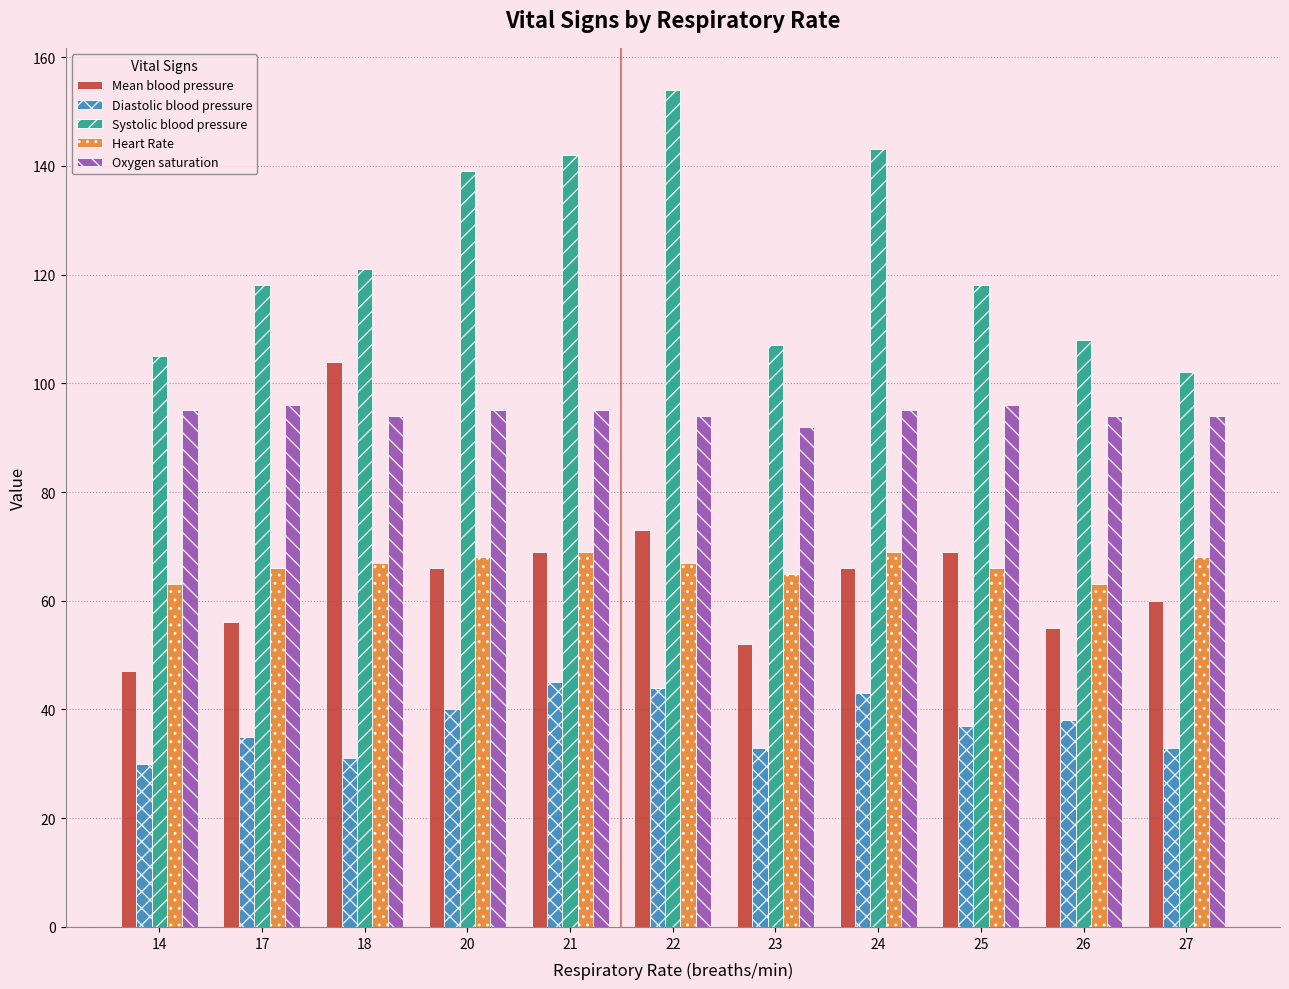

What are all the series names shown in the legend?

Mean blood pressure, Diastolic blood pressure, Systolic blood pressure, Heart Rate, Oxygen saturation